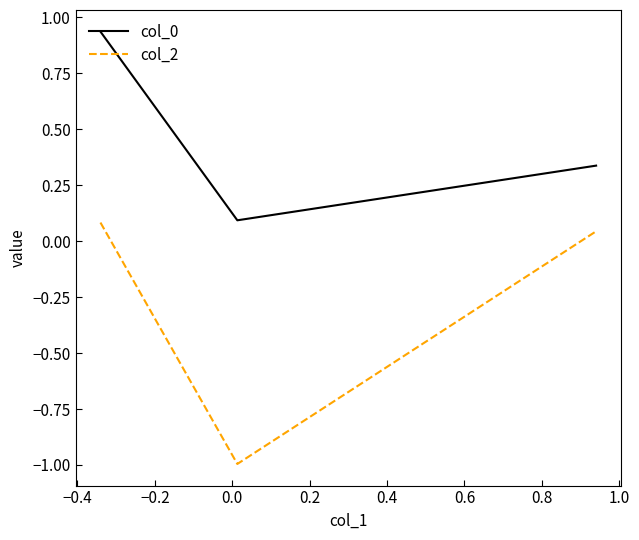

At how many categories does at least one series exceed 0?

3